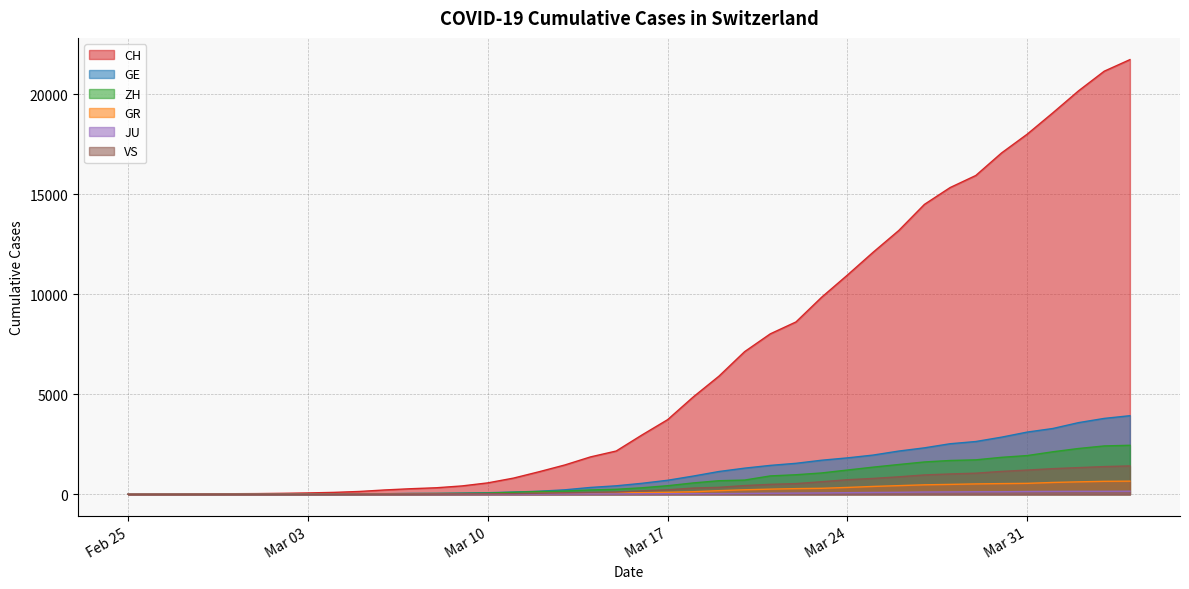

How many data points in ZH are above 326?

19